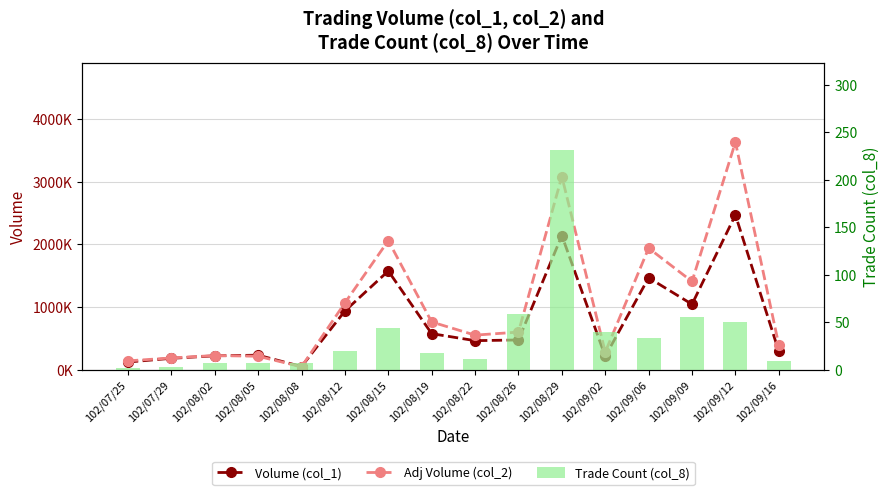

Rank the series by their average value, from lowest to highest.

Trade Count (col_8), Volume (col_1), Adj Volume (col_2)